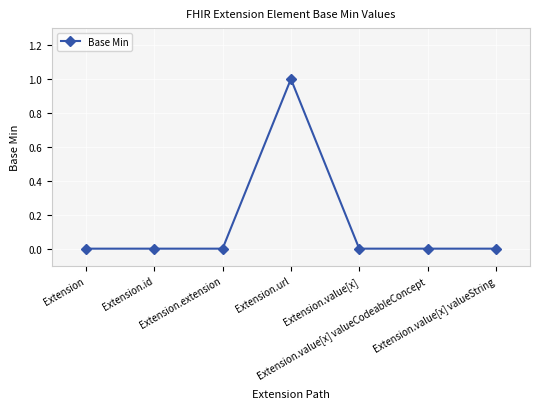

What position from the left is Extension.value[x]?

5